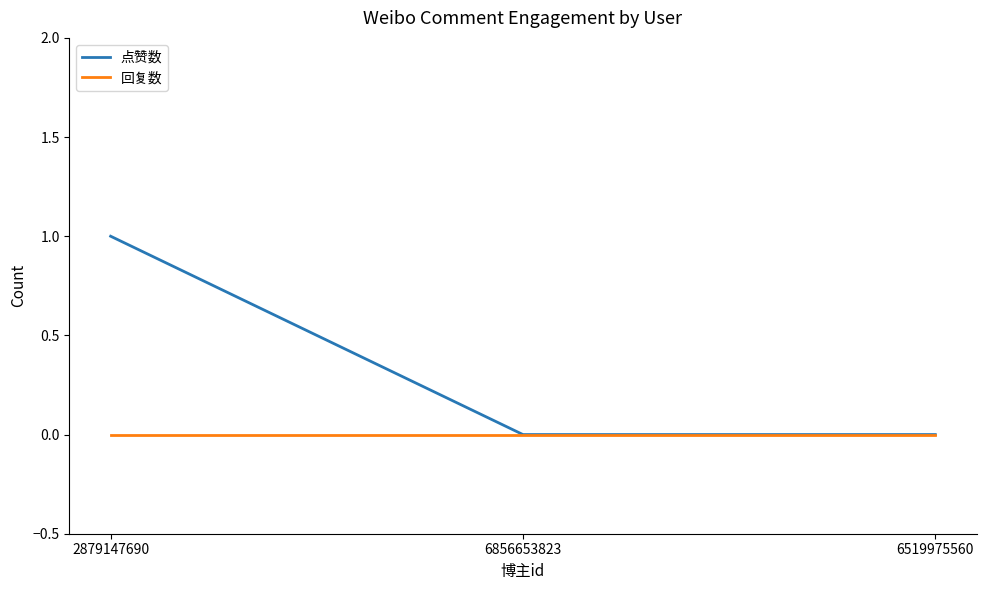

What position from the left is 6856653823?

2